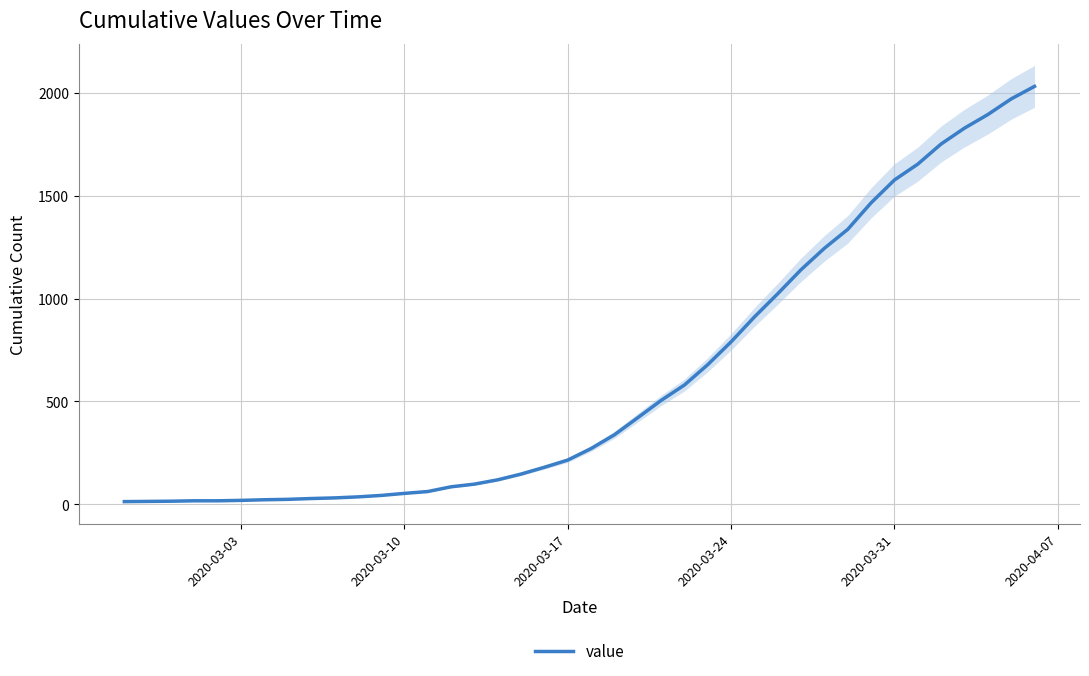

What is the average value?

616